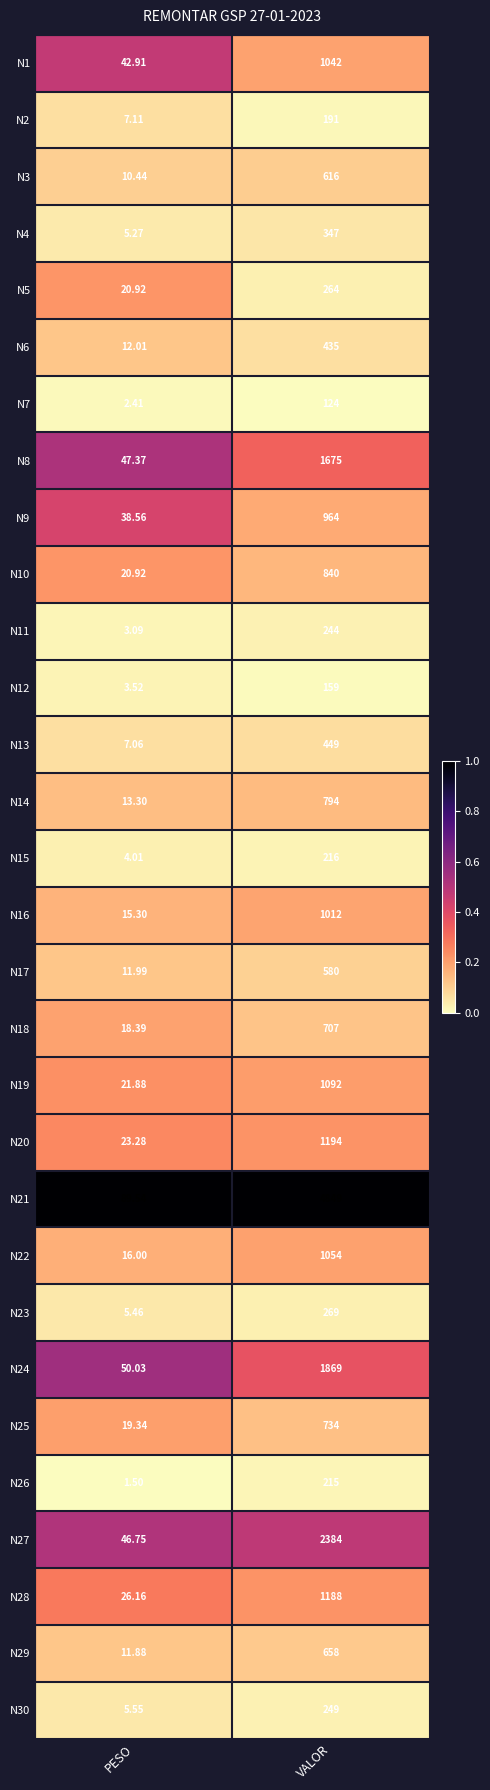

At which label is N6 closest to 223?

PESO